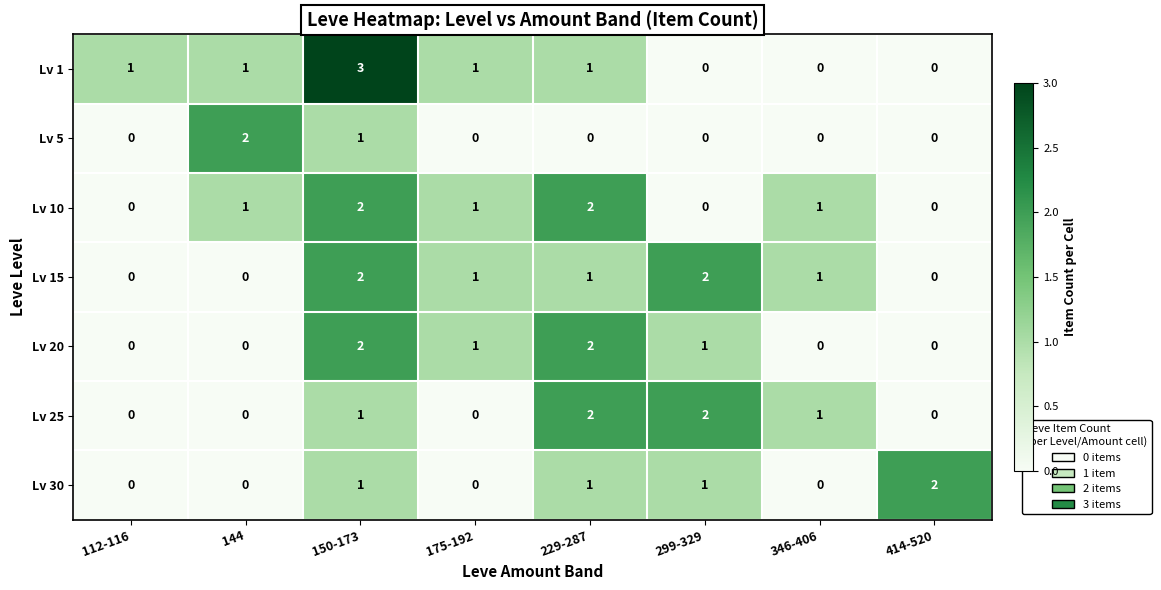

Where does the Lv 15 series first go above 1?

150-173